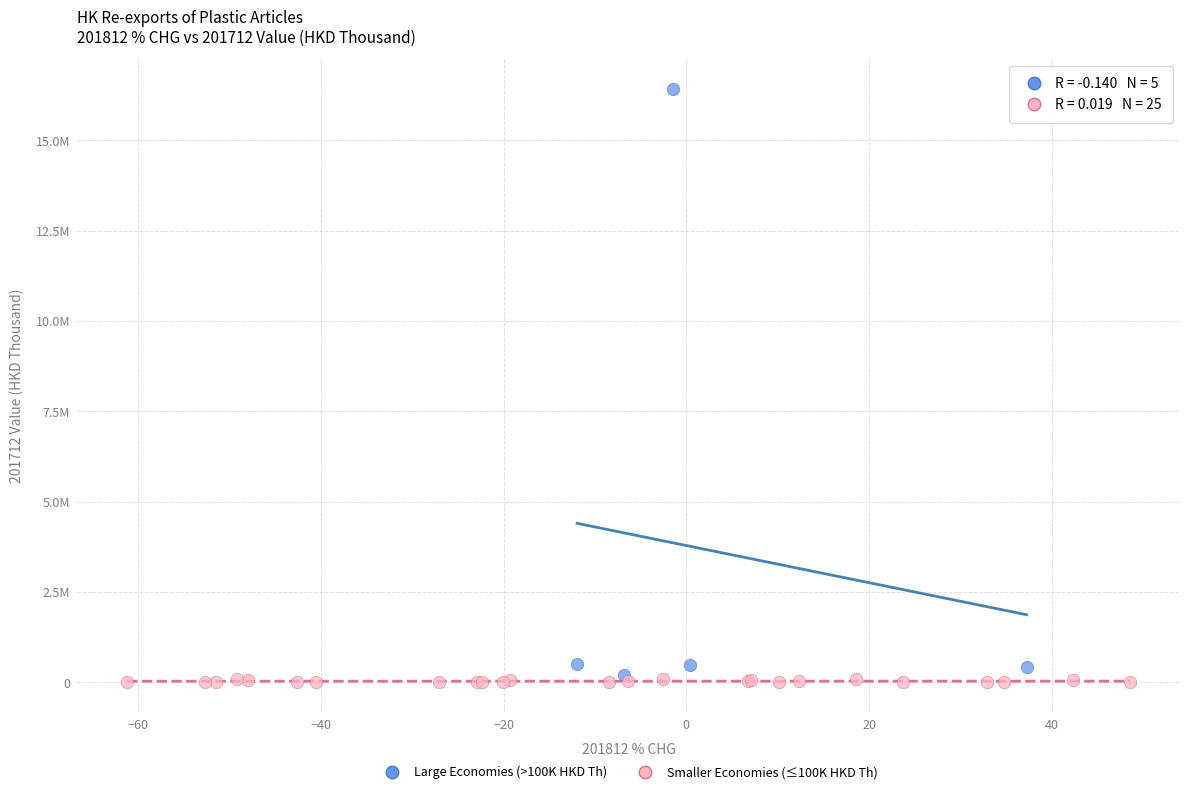

What are all the series names shown in the legend?

Large Economies (>100K HKD Th), Smaller Economies (≤100K HKD Th)